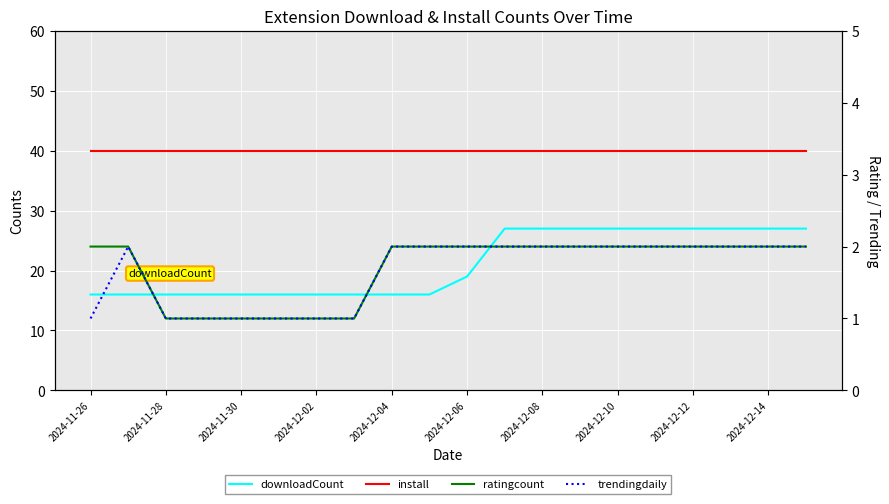

What is the average value of the trendingdaily series?

2